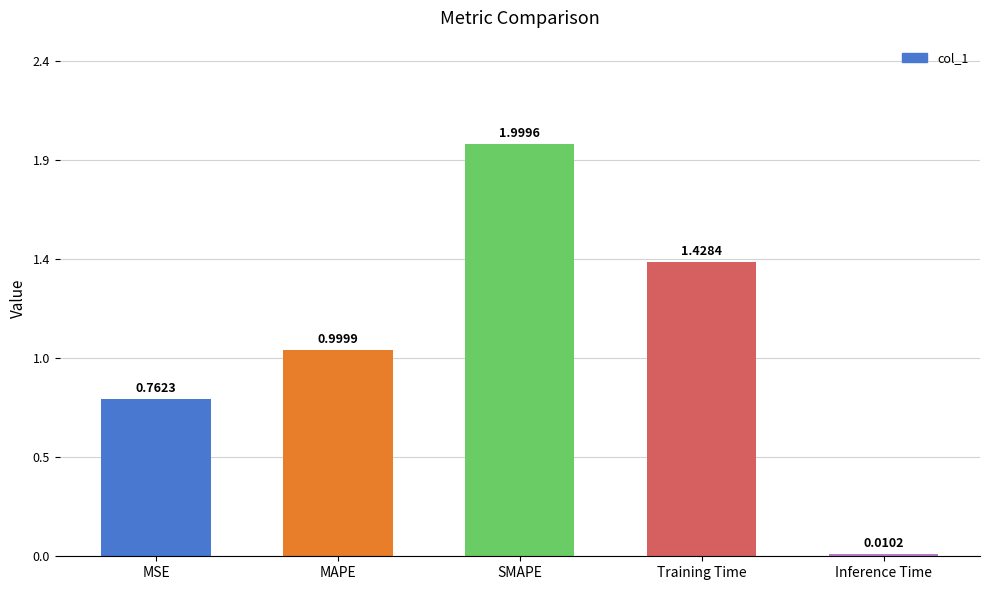

What is the sum of the values at MAPE and Inference Time?

1.0